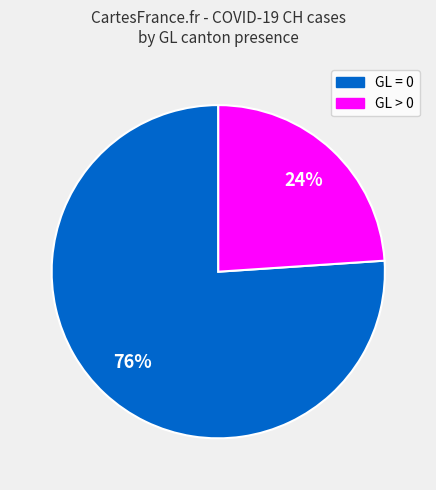

To the nearest percent, what is the average slice percentage?

50%